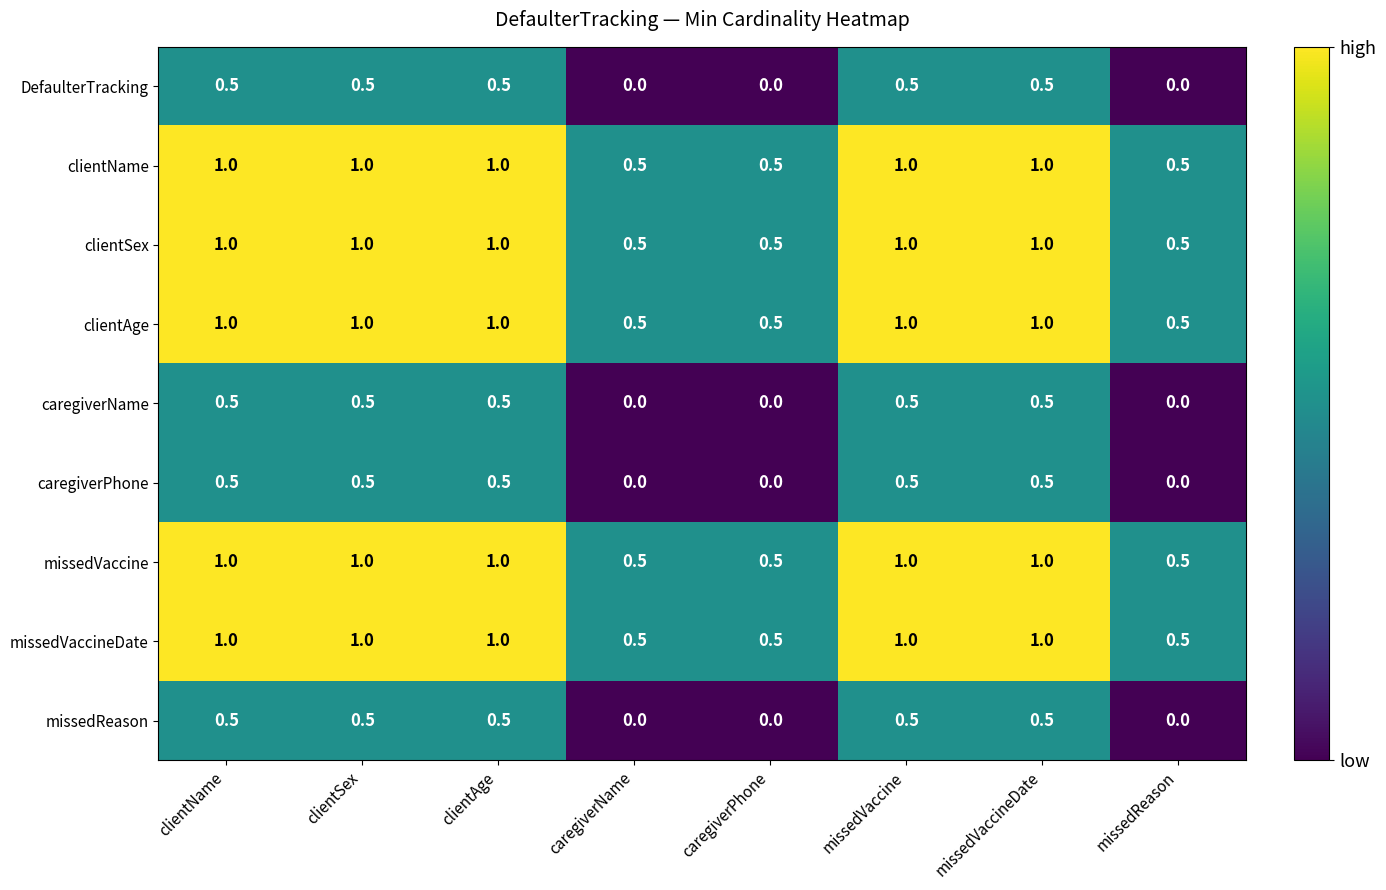

The value of caregiverName at clientAge is 0.8. True or false?

False